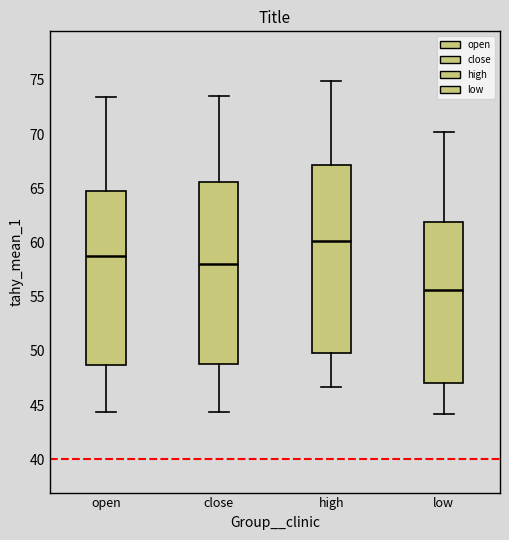

Which box's median line is the highest?

high